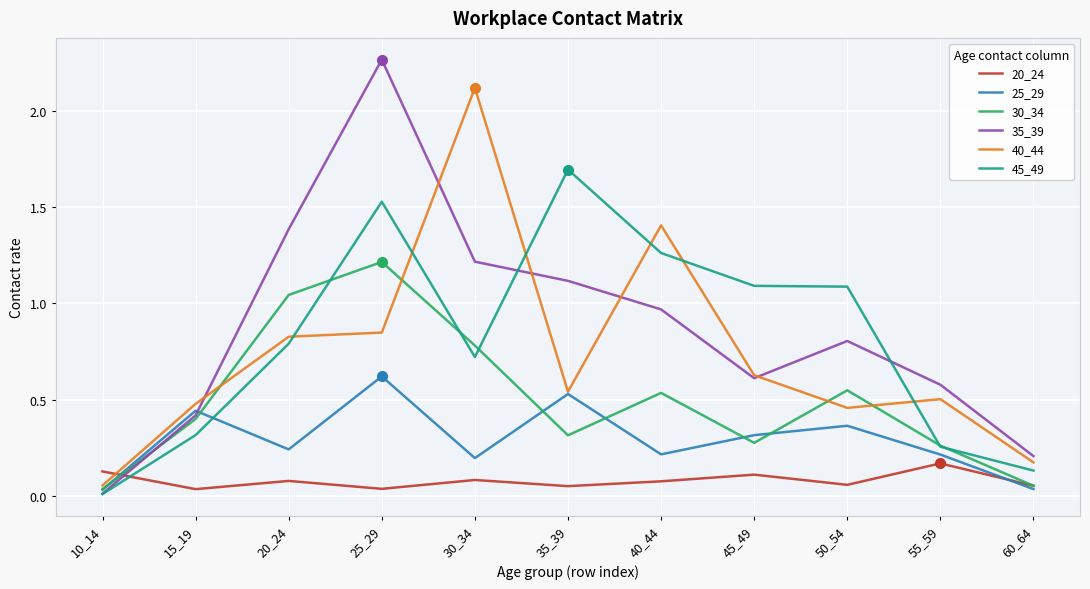

Where is the first local maximum for 45_49?

25_29